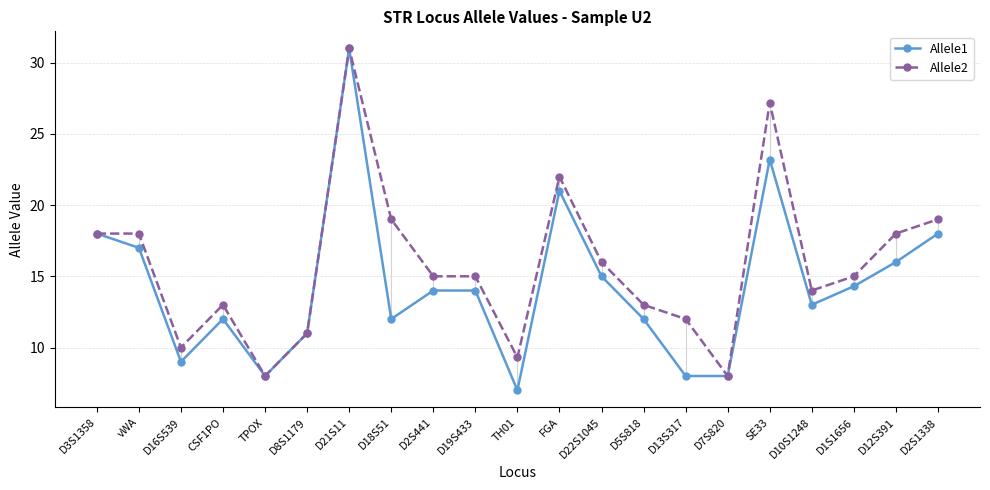

How many data points in Allele1 are less than 14?

10